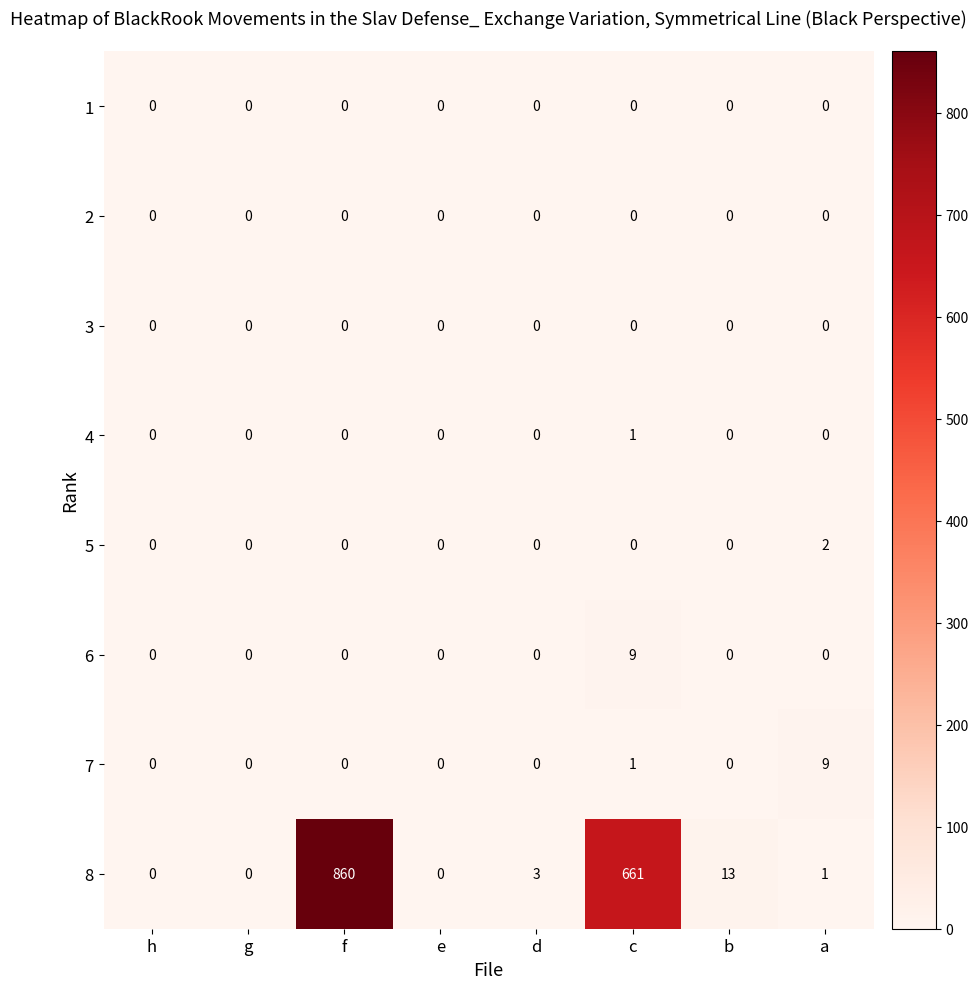

What is the greatest value displayed?

860